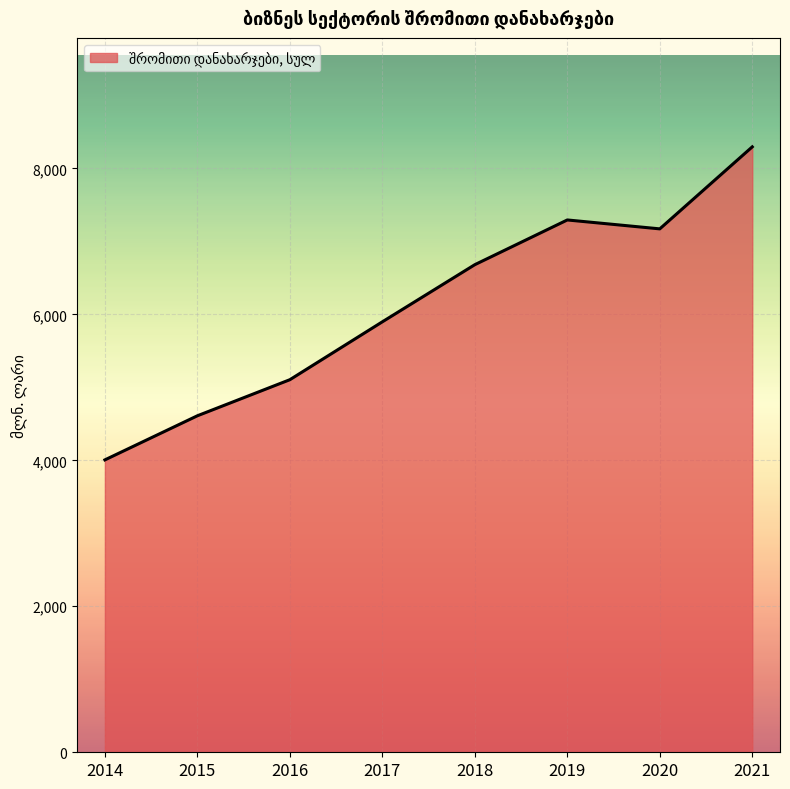

What is the ratio of the value at 2014 to the value at 2019?

0.5